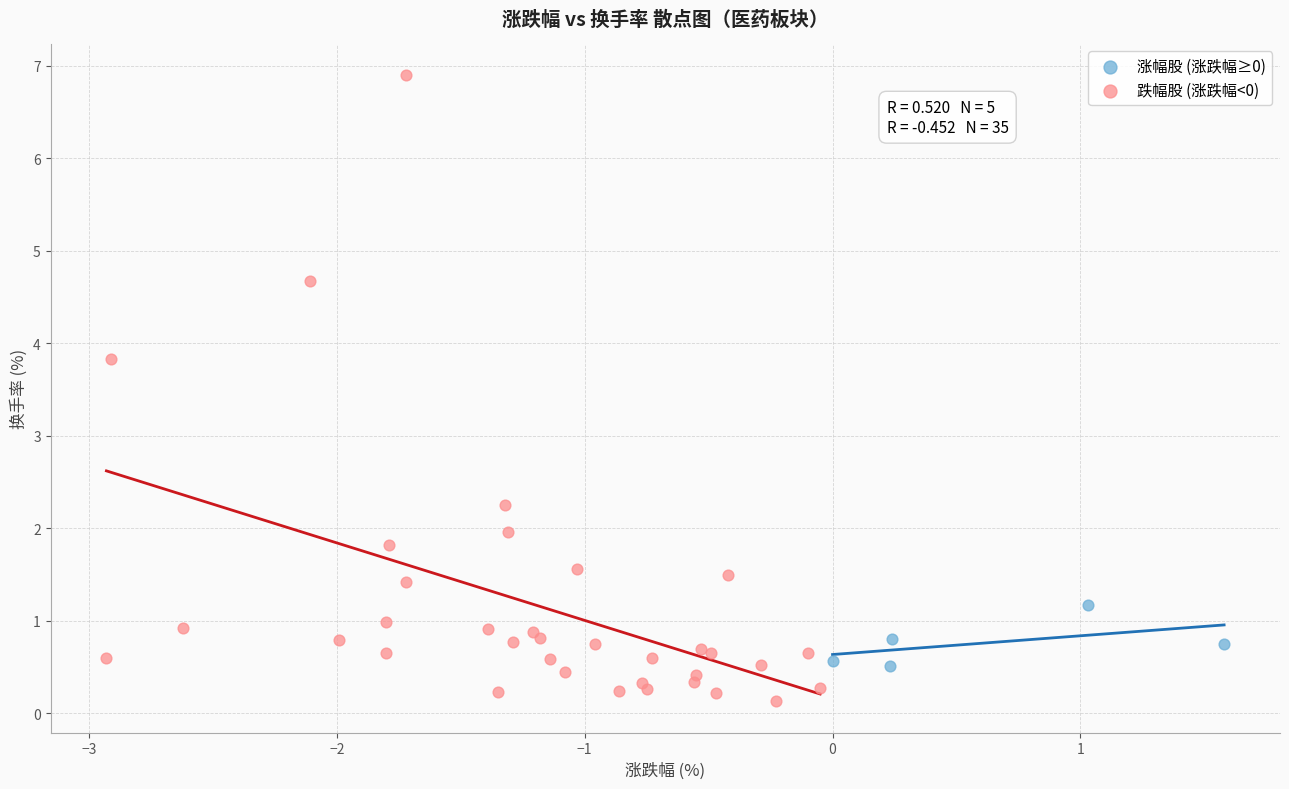

Which series has the widest spread of Y values?

跌幅股 (涨跌幅<0)